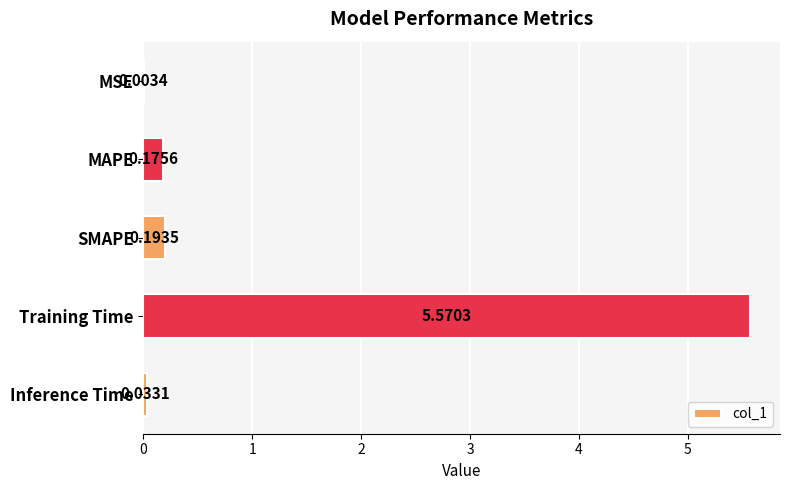

Are the bars grouped side by side (vs. stacked)?

No